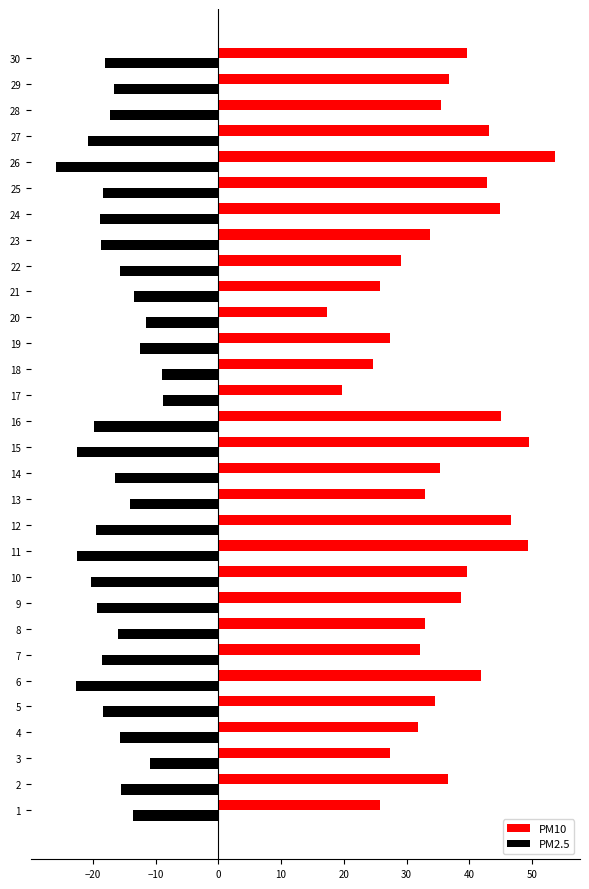

What is the sum of all PM2.5 values?

-511.1